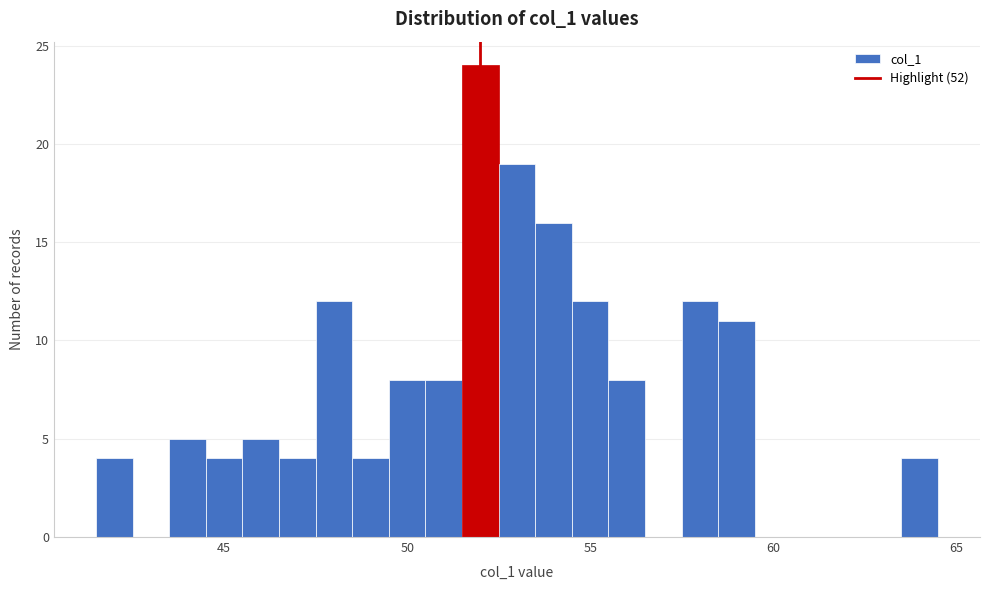

Around what value on the x-axis is the tallest bar? Give the approximate position of its centre, as read against the axis.

52.0